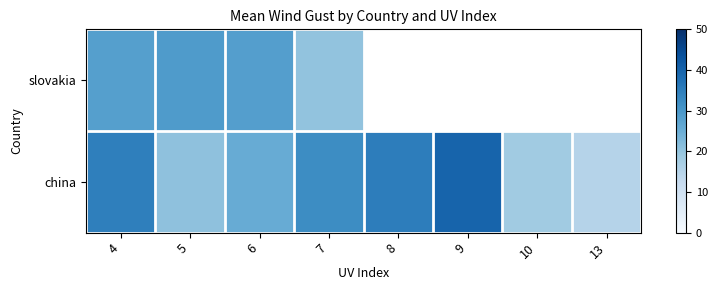

Between 10 and 13, which series saw the biggest shift?

china